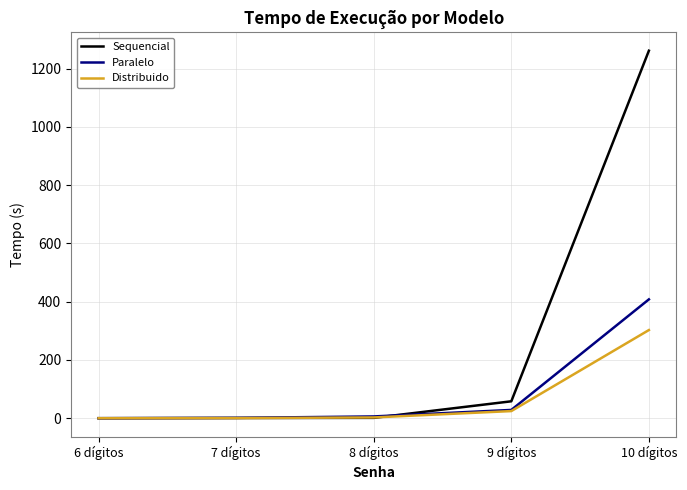

Is it true that Distribuido equals 85.4 at 10 dígitos?

False